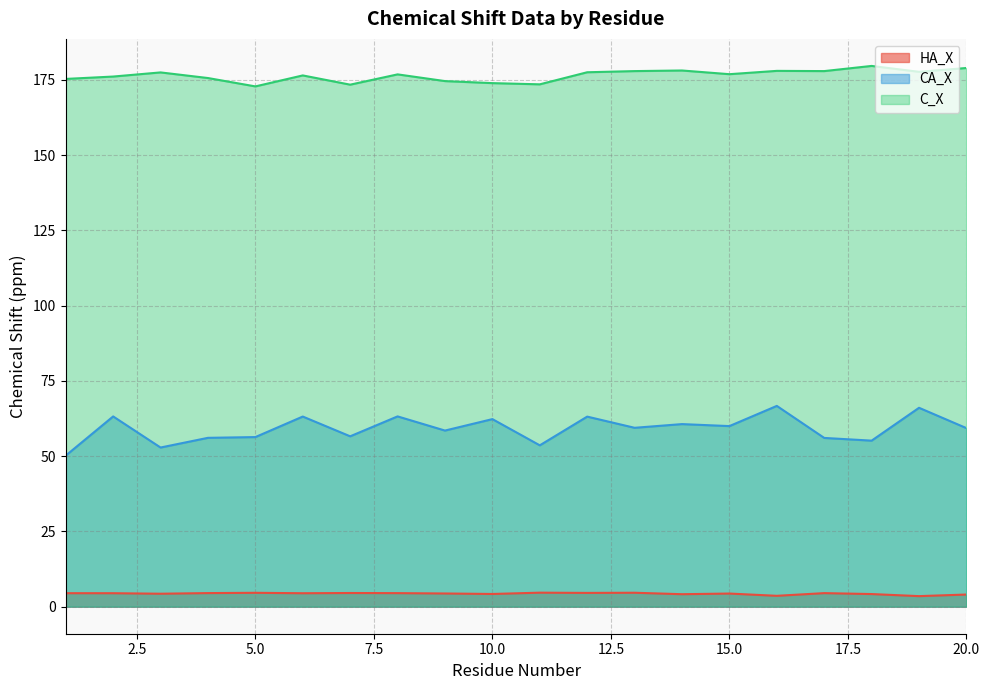

True or false: CA_X has more than 0 points higher than both neighbors.

True